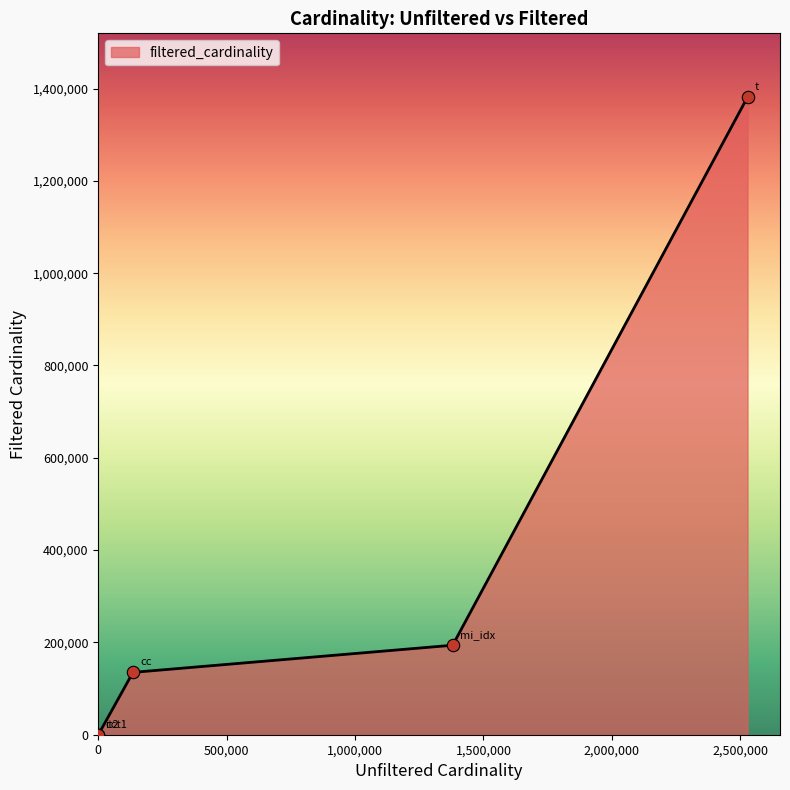

What is the difference between the maximum and minimum values?

1381452